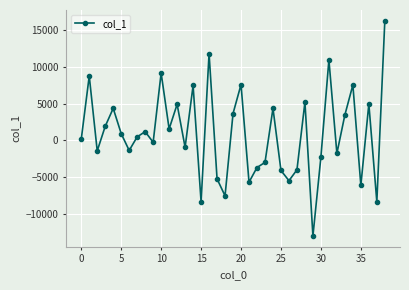

What is the value of the 28th point from the left?

-4003.9